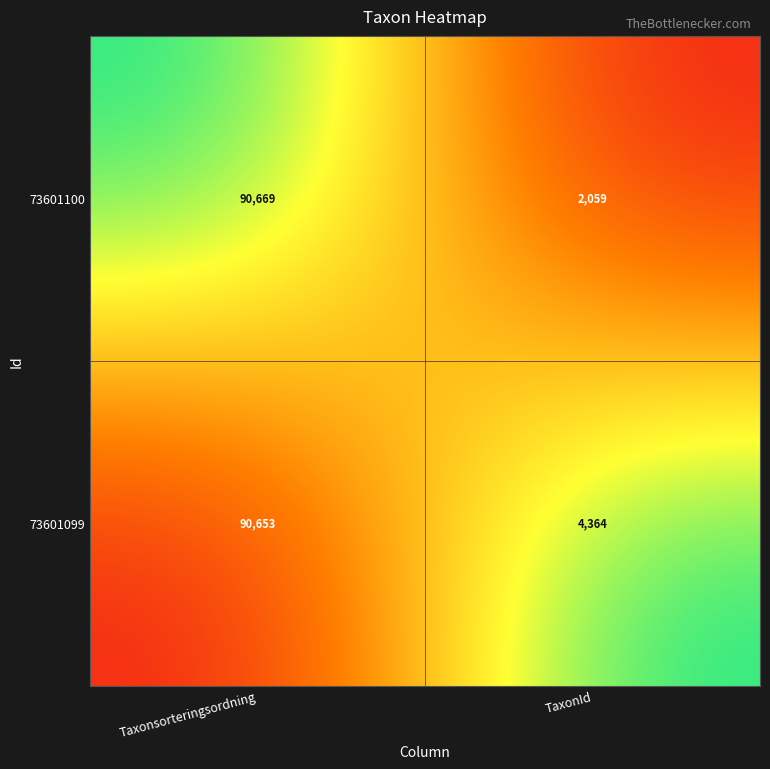

How many series are shown in this chart?

2